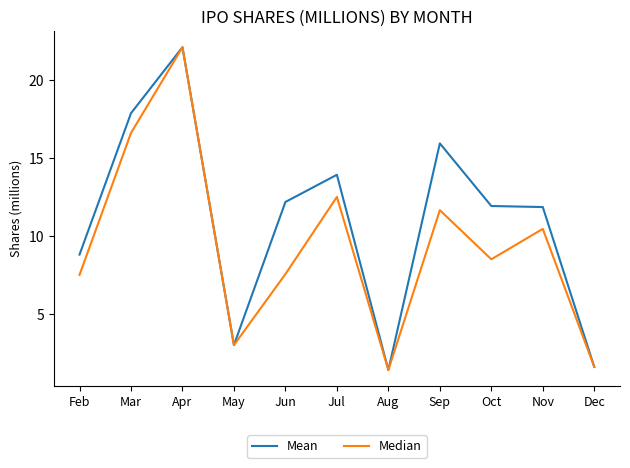

Is it true that Mean equals 3.0 at May?

True